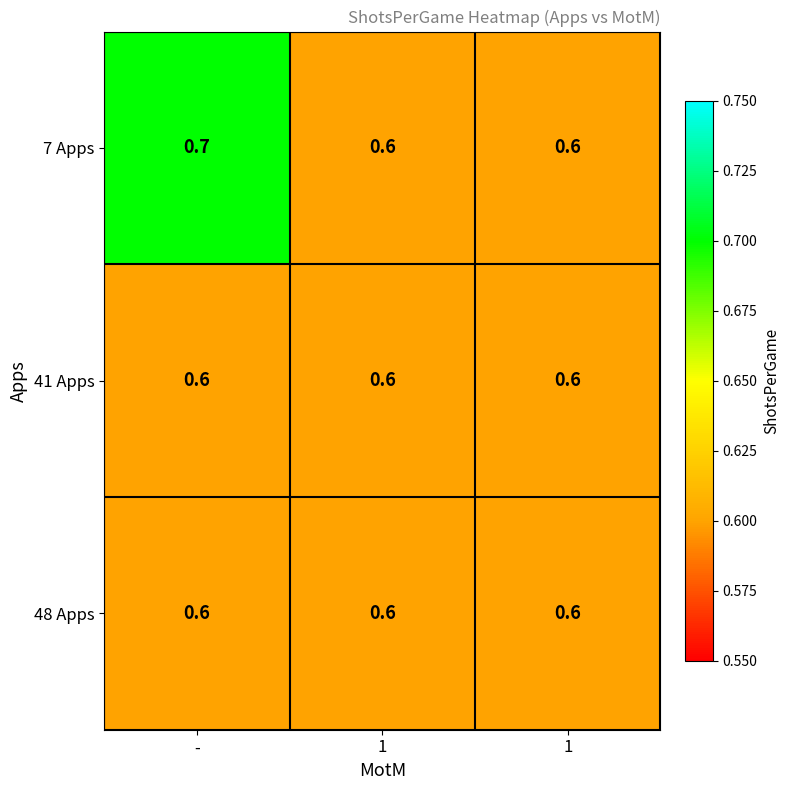

What is the greatest value displayed?

0.7